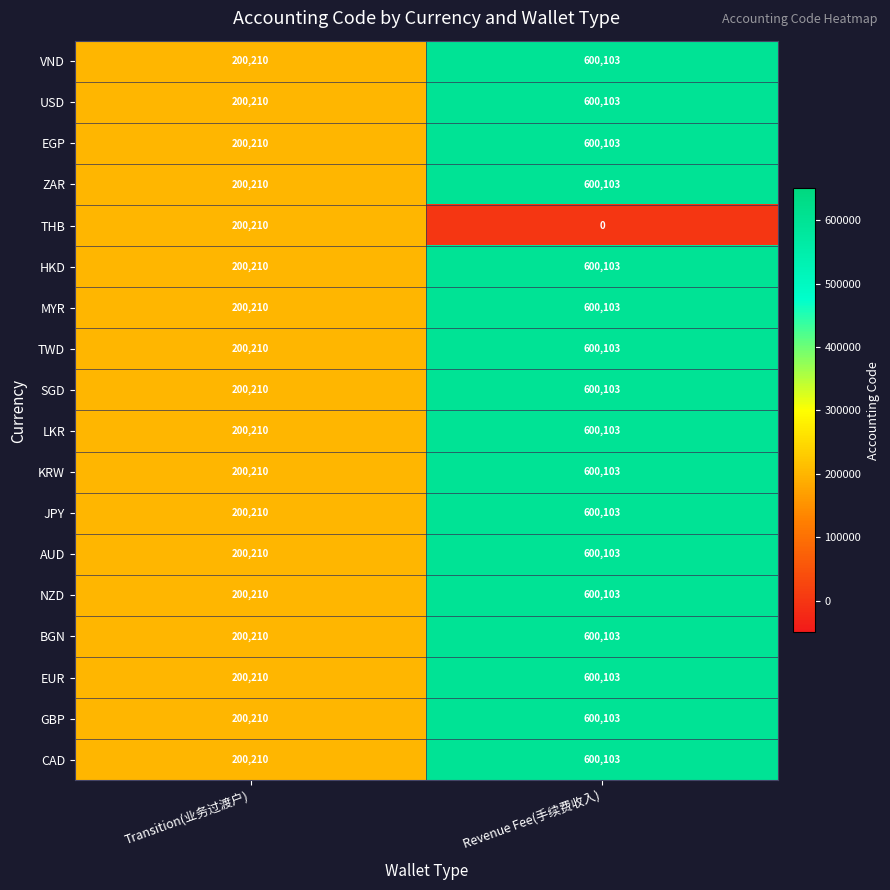

How many categories are shown in the chart?

2